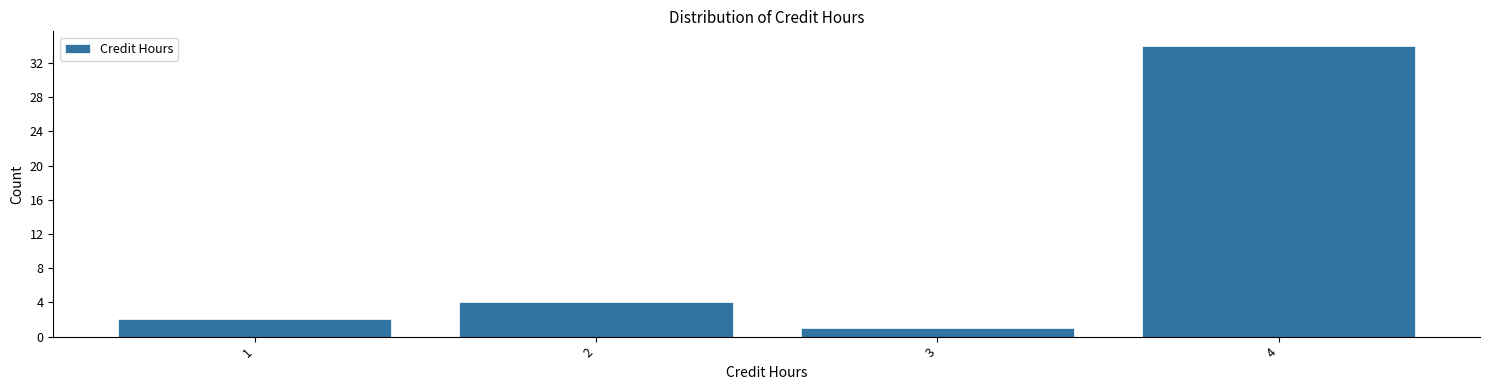

Reading left to right, transcribe this chart: for each bar, give the range it covers on the x-axis and its height. The values are not printed on the chart, so give them approximately, as read against the axis.

0.5 to 1.5: 2
1.5 to 2.5: 4
2.5 to 3.5: 1
3.5 to 4.5: 34